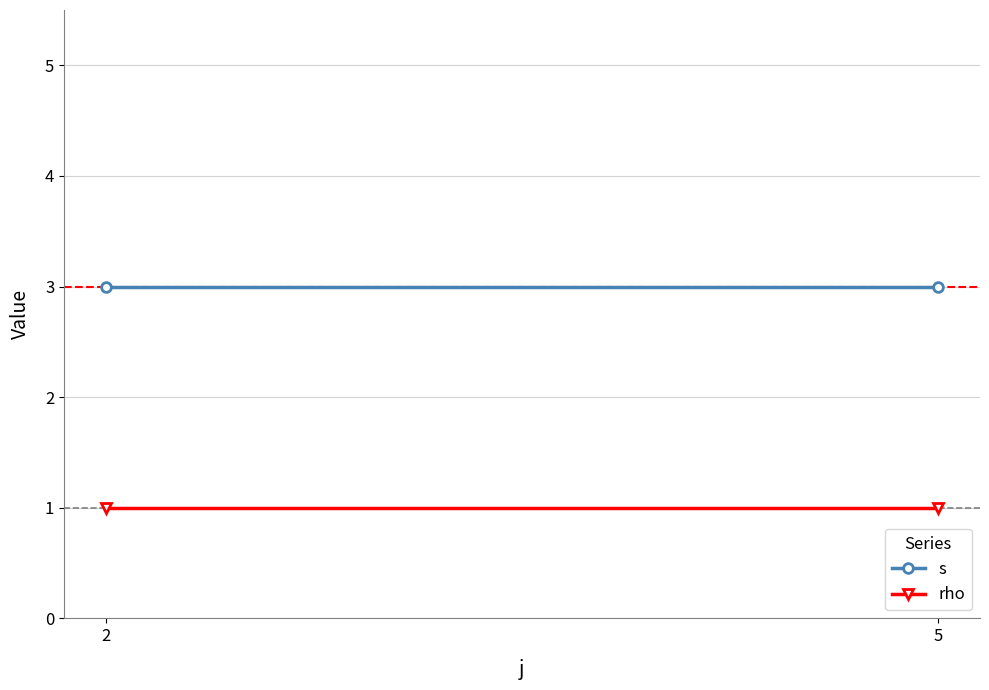

What is the approximate value of rho at 5?

1